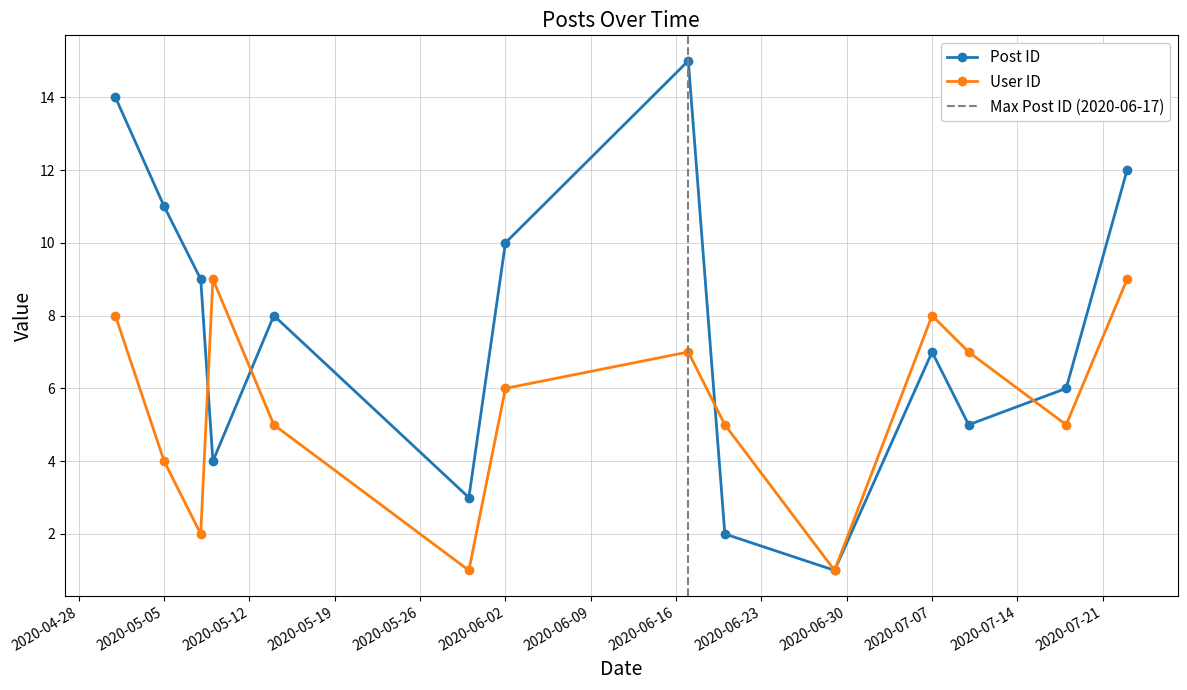

The value of User ID at 2020-06-17 is 2. True or false?

False